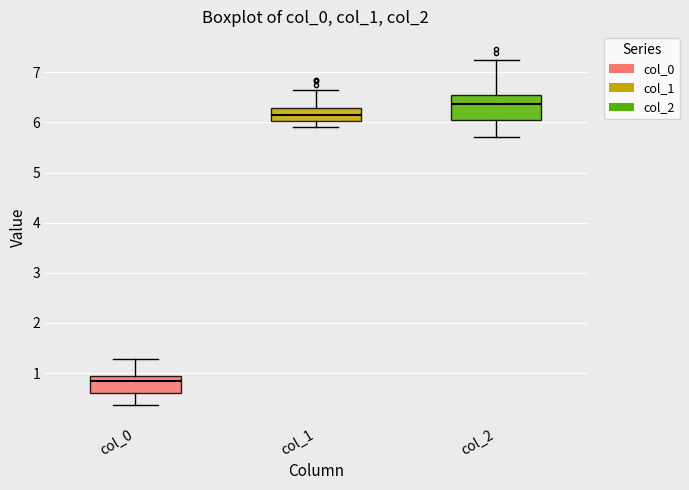

Where is the lower edge of the box for col_1 on the y-axis? The values are not printed on the chart, so give them approximately, as read against the axis.

6.0